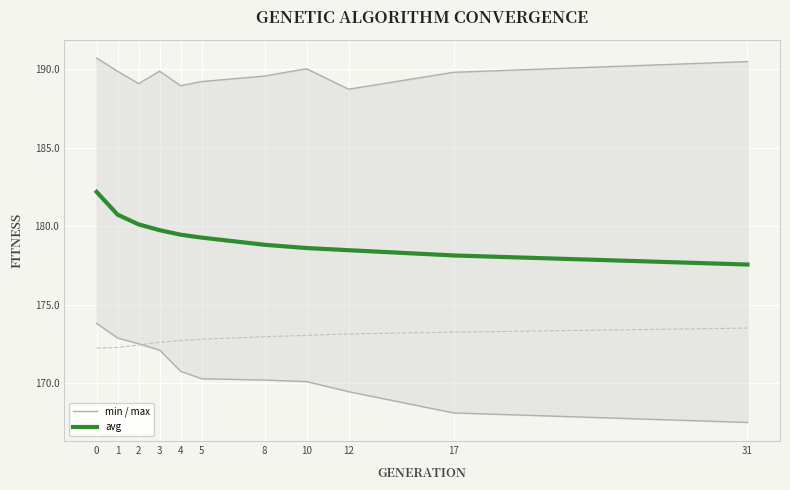

What is the value of the min point at the 4th from the left?

172.1